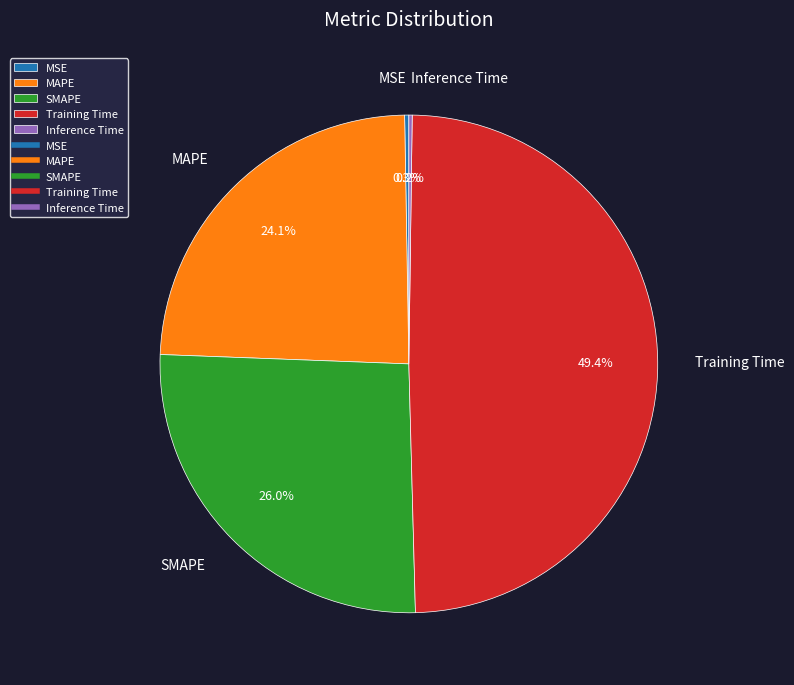

Which slice is the largest?

Training Time